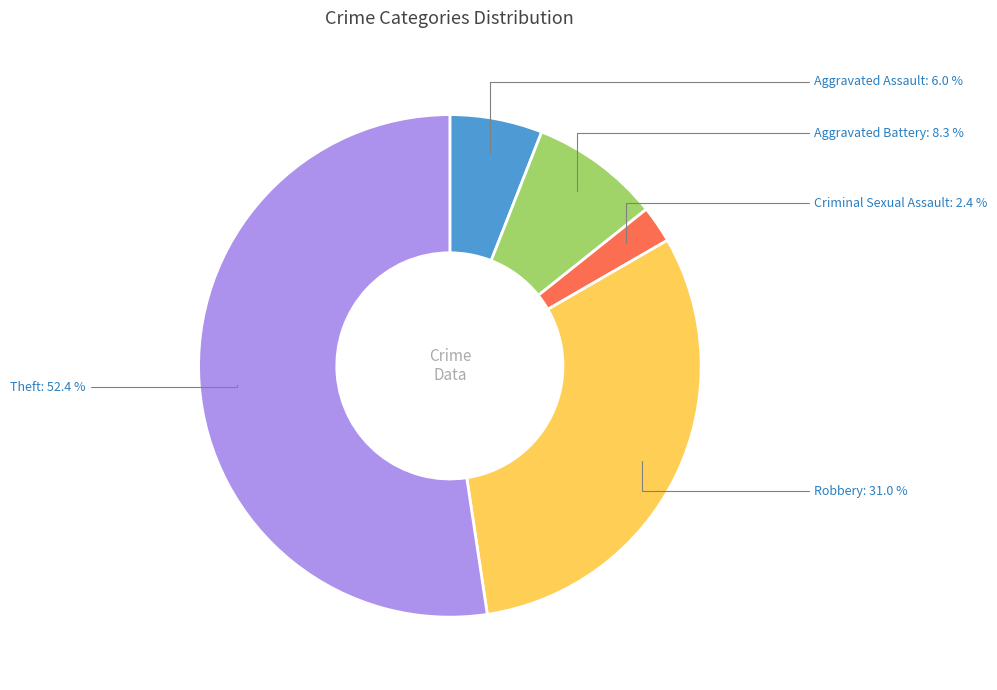

True or false: Aggravated Assault accounts for 6% of the total.

True